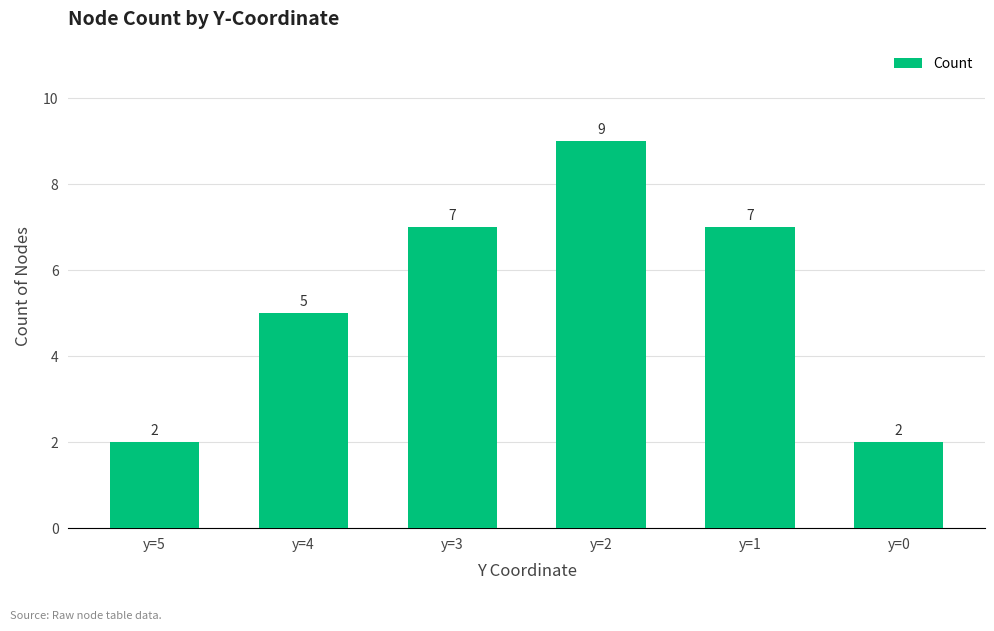

How many values are between 2 and 7?

5